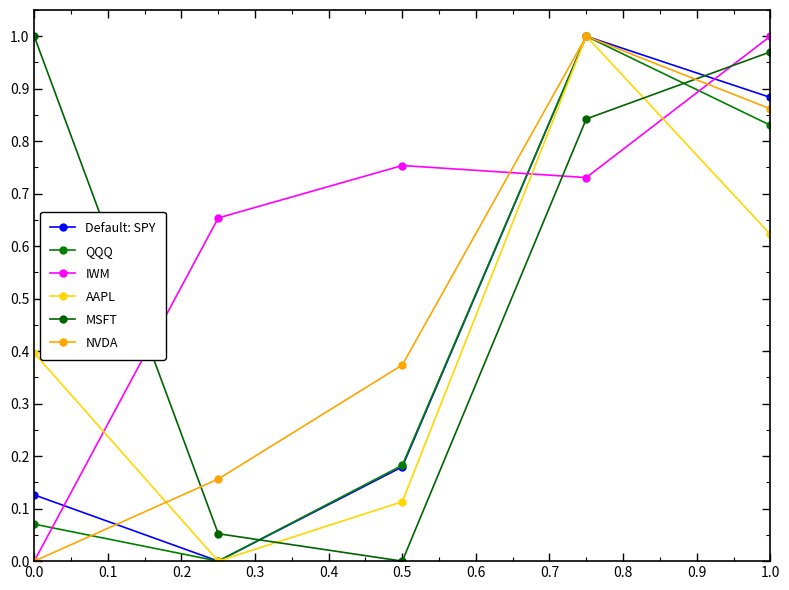

Is this an area chart (filled region under the line)?

No